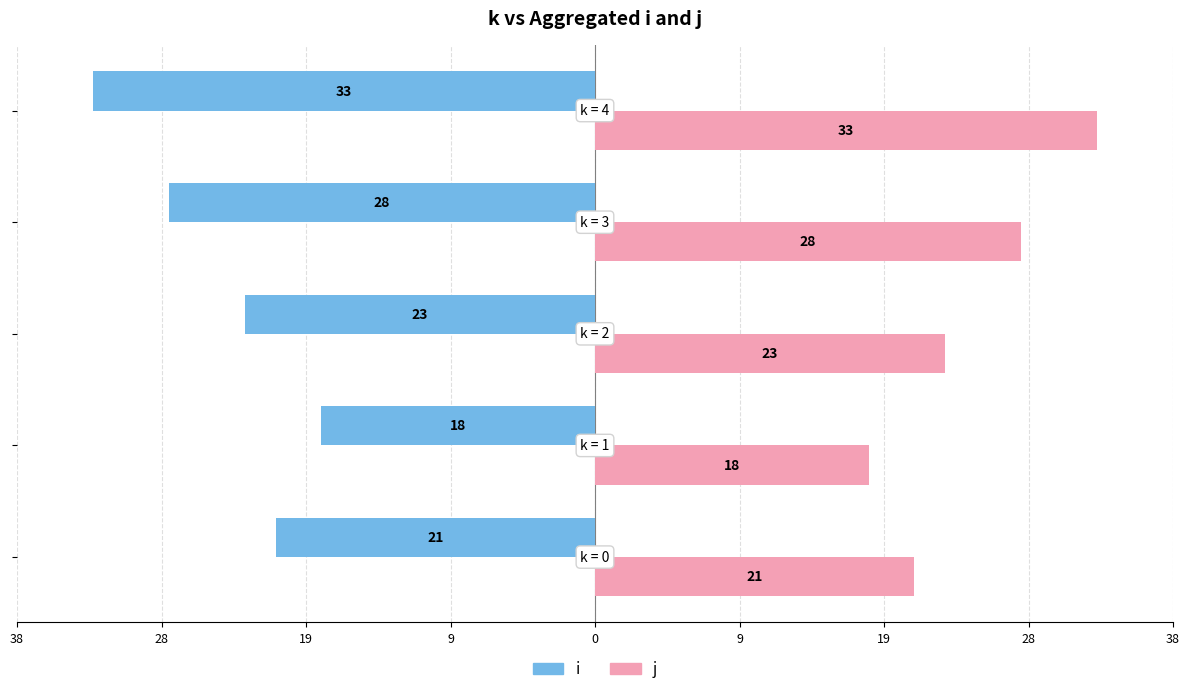

Reading left to right, extract all data points from this chart.

i: -21	-18	-23	-28	-33
j: 21	18	23	28	33